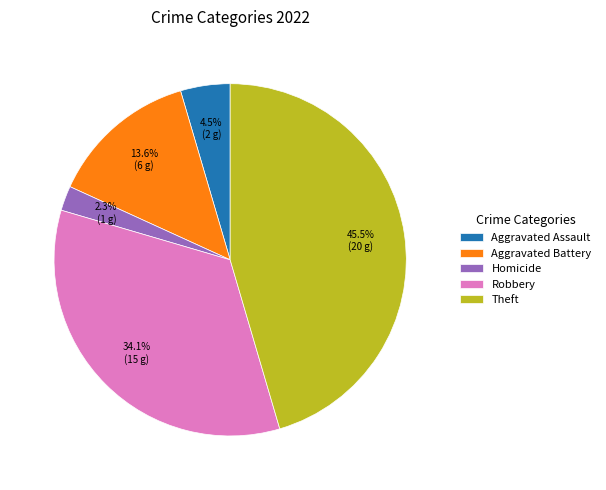

Does Theft represent more than half of the total?

No